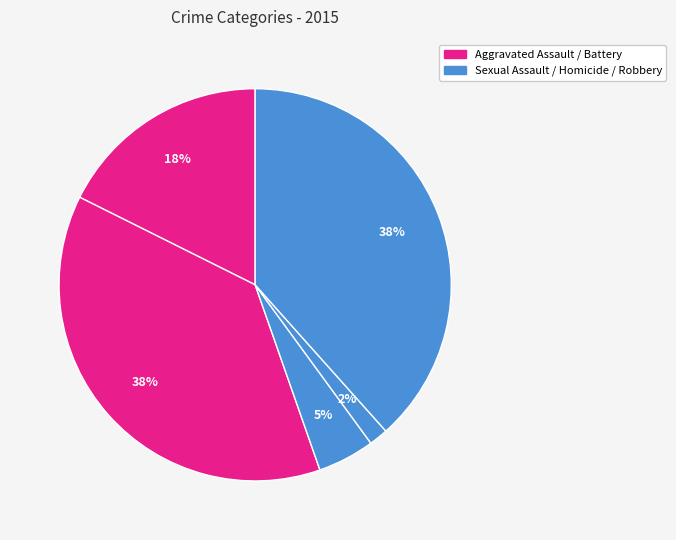

Count the number of slices in the pie.

5